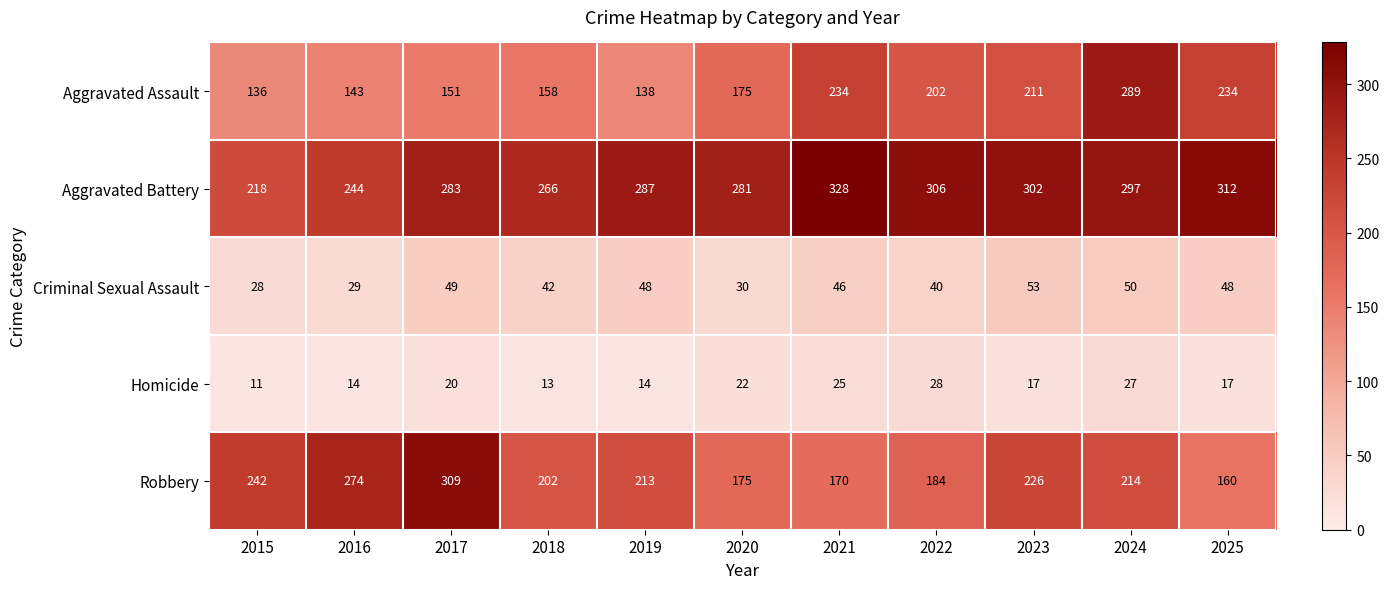

What is the lowest value of the Aggravated Assault series?

136